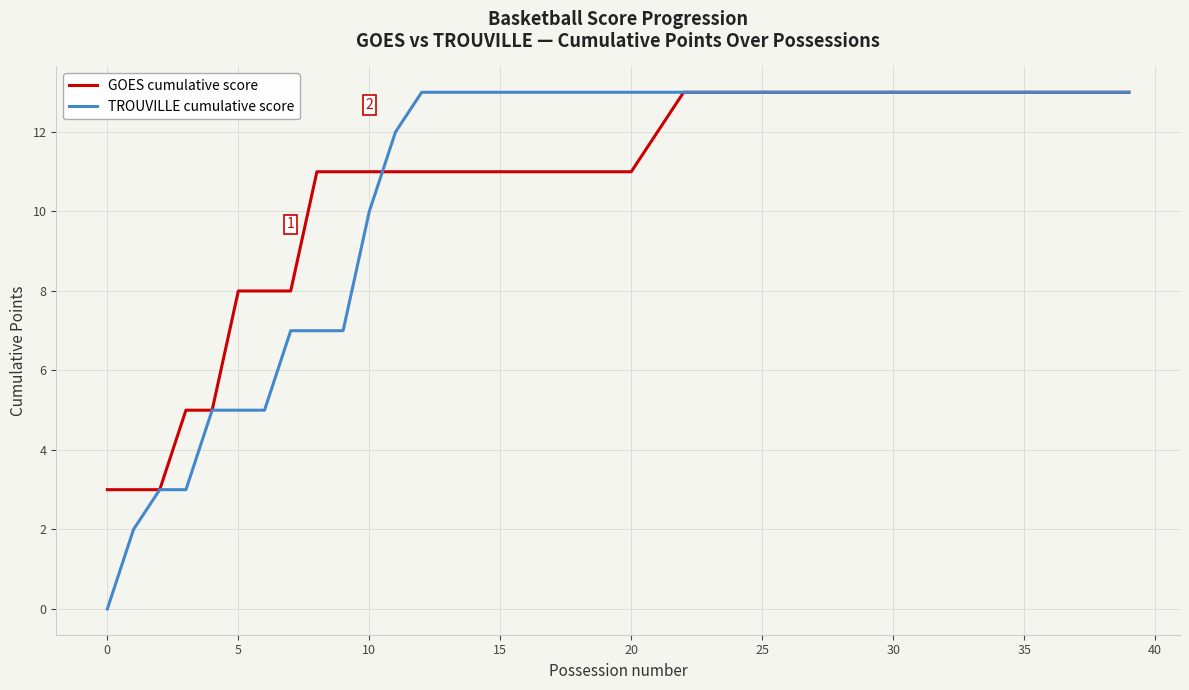

What is the highest value of the GOES cumulative score series?

13